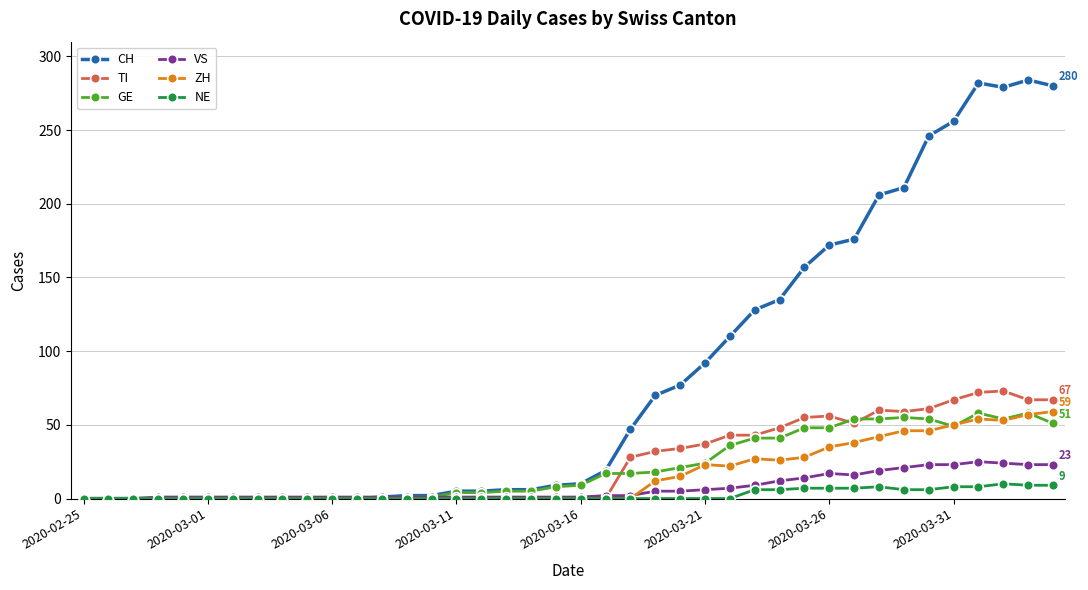

What is the maximum value shown in the chart?

284